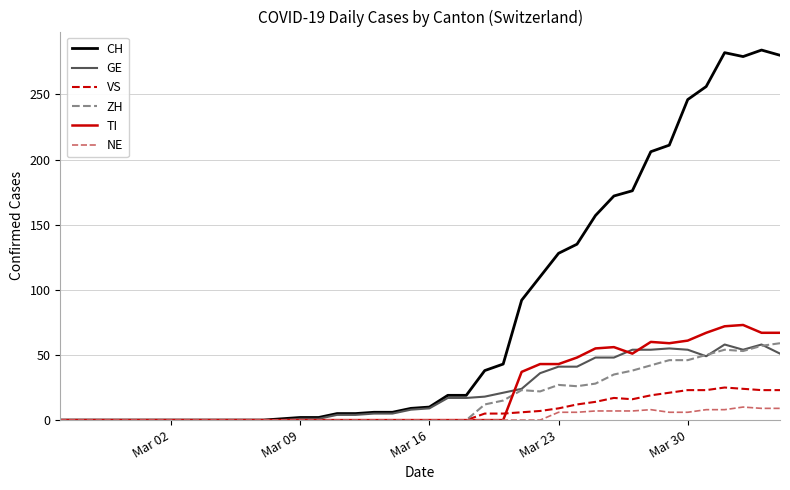

Which series has the largest total across all categories?

CH